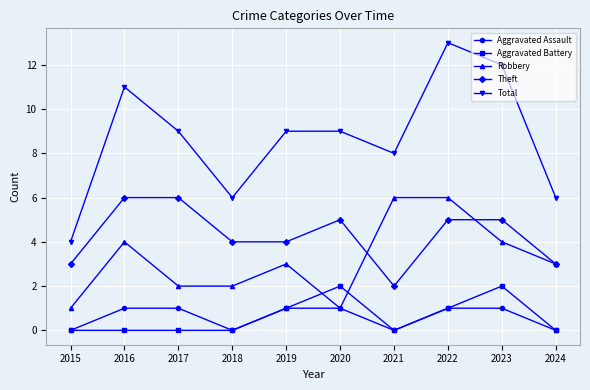

Which series has the largest range (max minus min)?

Total